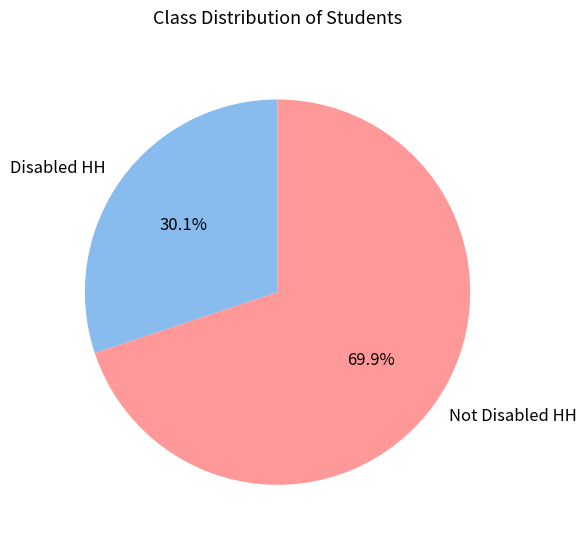

Which slice represents more than half of the pie?

Not Disabled HH